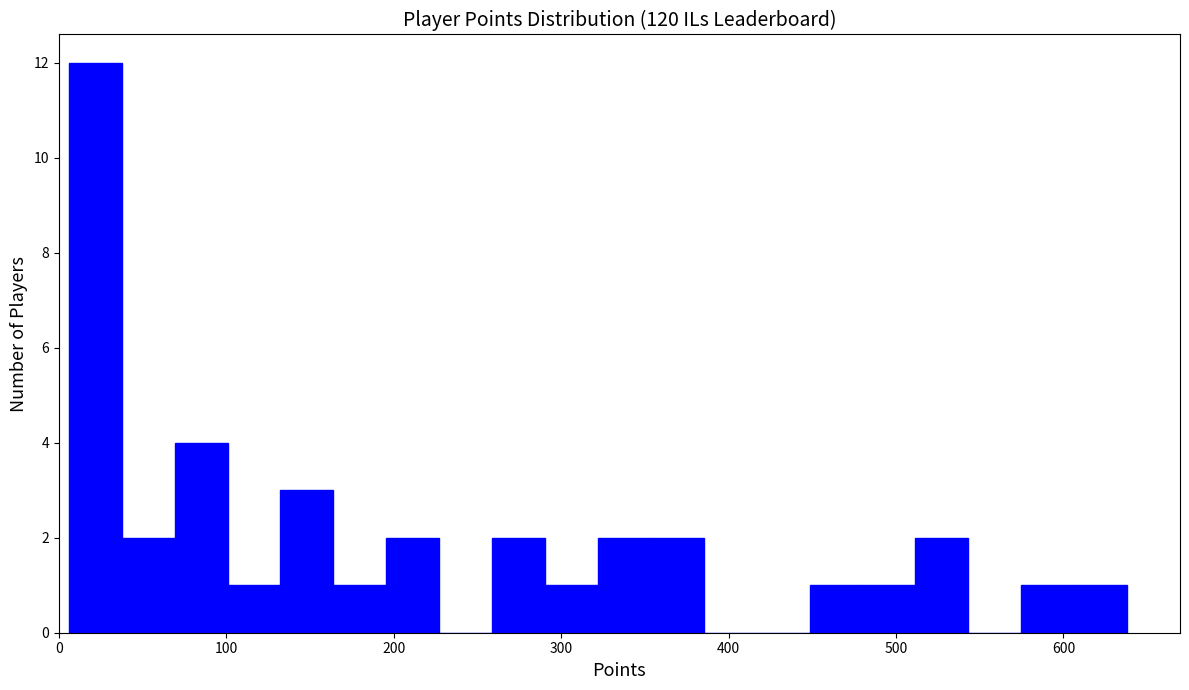

Read against the x-axis, roughly where is the centre of the tallest bar?

20